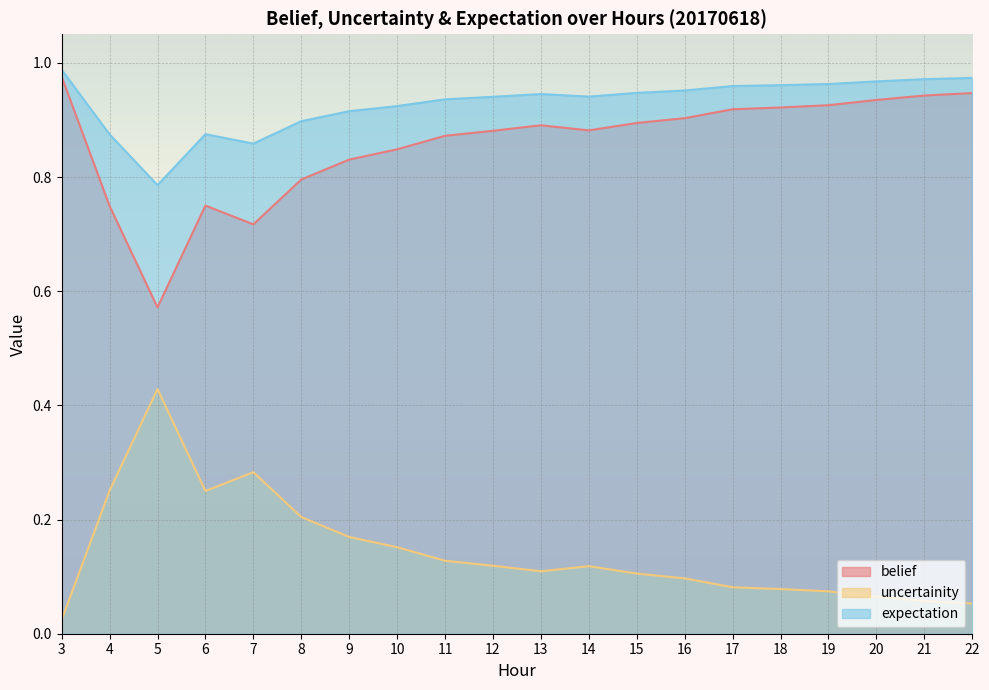

Count the number of categories in the chart.

20